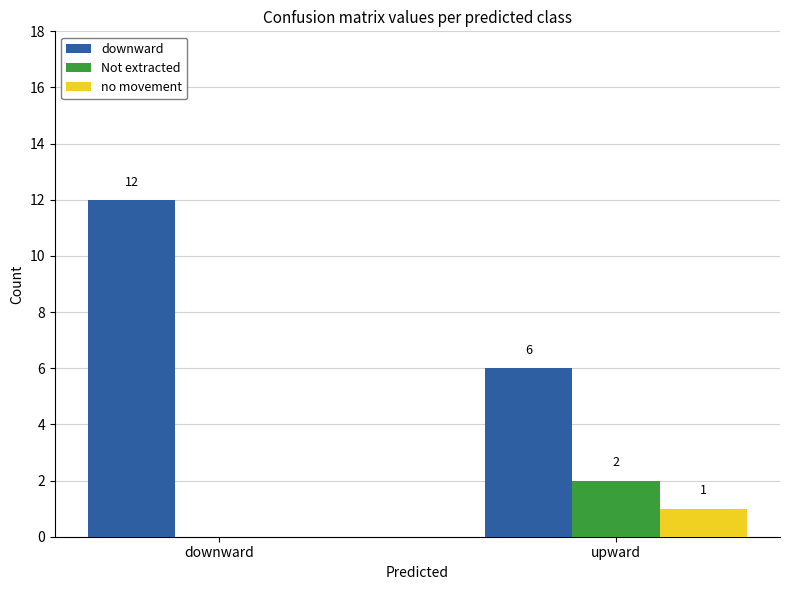

Which series has the largest range (max minus min)?

downward